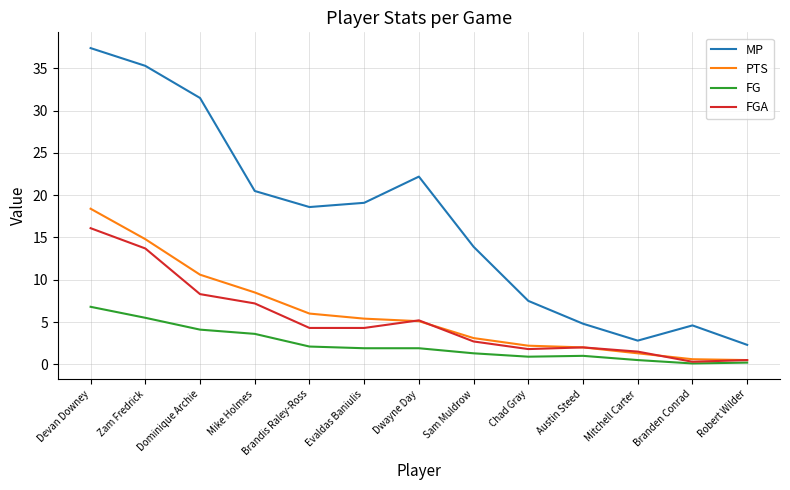

What position from the left is Chad Gray?

9